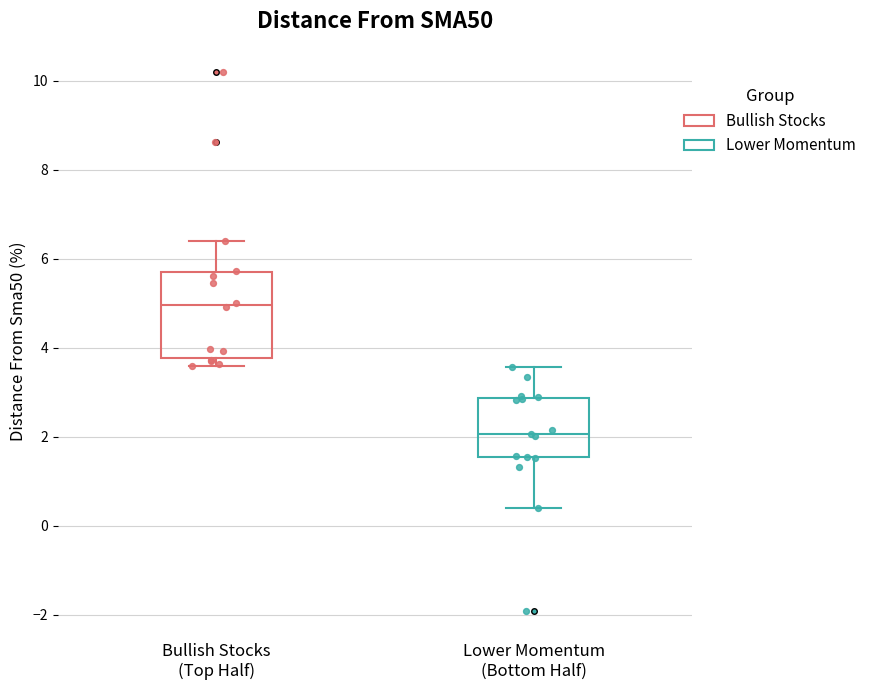

Which box is the tallest, from its lower edge to its upper edge?

Bullish Stocks (Top Half)